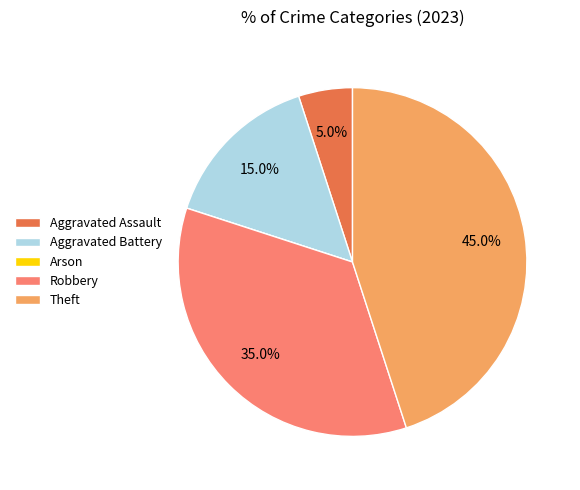

To the nearest percent, what portion does Theft represent?

45%